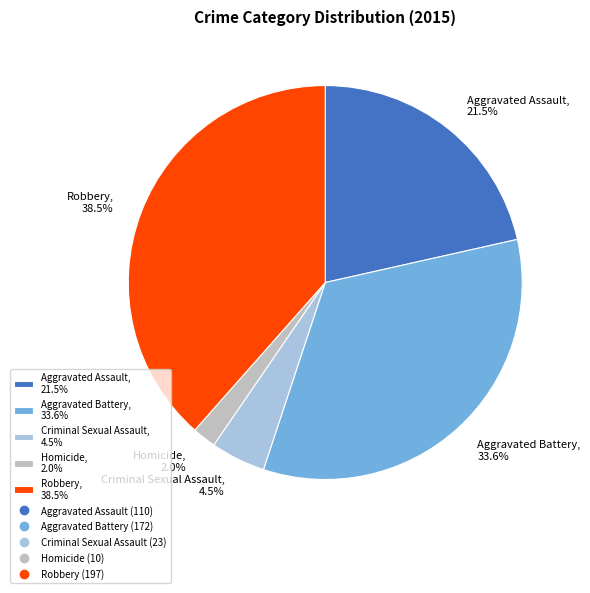

What is the ratio of the value at Criminal Sexual Assault to the value at Aggravated Battery?

0.1